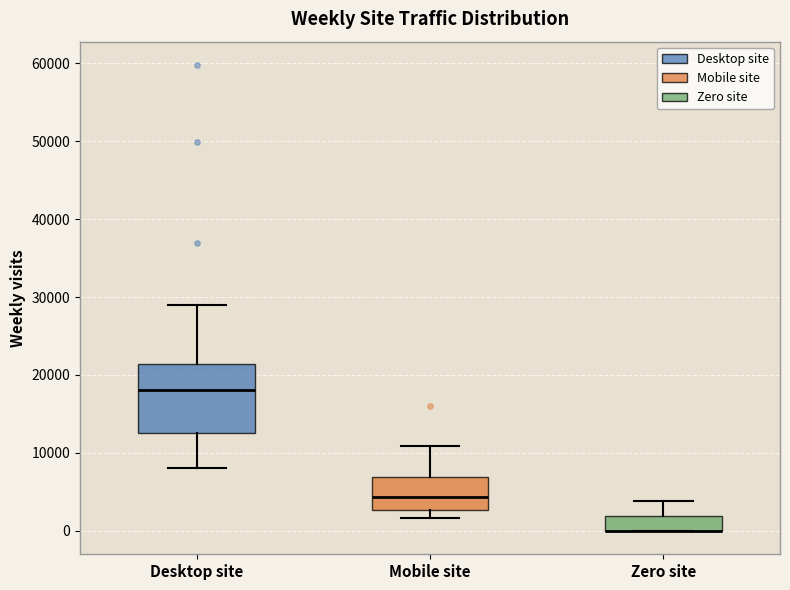

Reading left to right, transcribe this box plot: for each box, give where its median line is, the range the box spans, and where its two whiskers end, as read against the y-axis. The values are not printed on the chart, so give them approximately, as read against the axis.

Desktop site: median 18000, box 13000 to 21000, whiskers 8000 to 29000
Mobile site: median 4000, box 3000 to 7000, whiskers 2000 to 11000
Zero site: median 0 (drawn on the box's lower edge), box 0 to 2000, whiskers 0 to 4000